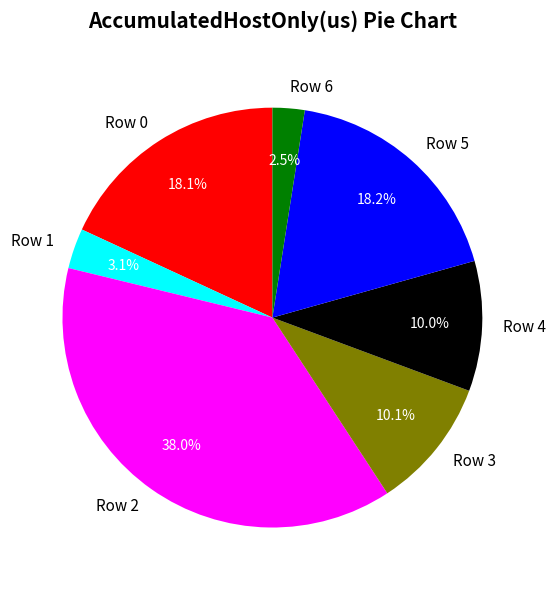

What percentage is the Row 0 slice, to the nearest percent?

18%